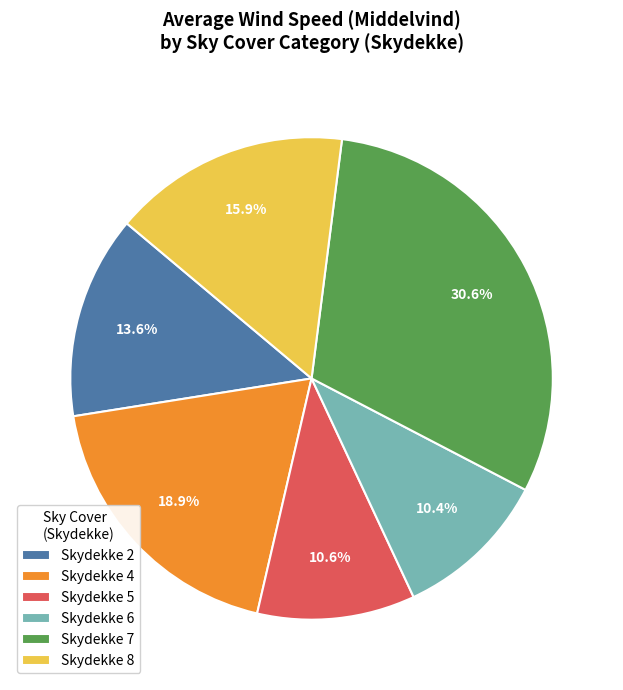

How many slices are in this pie chart?

6